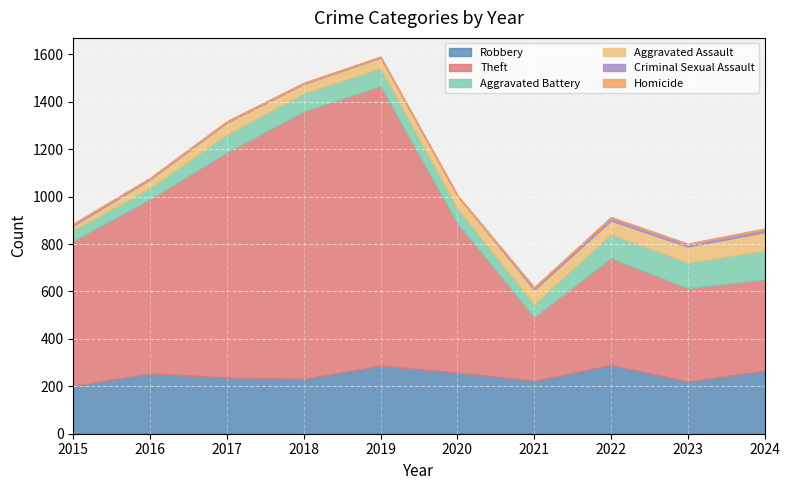

Does the chart display data point markers on the line(s)?

No